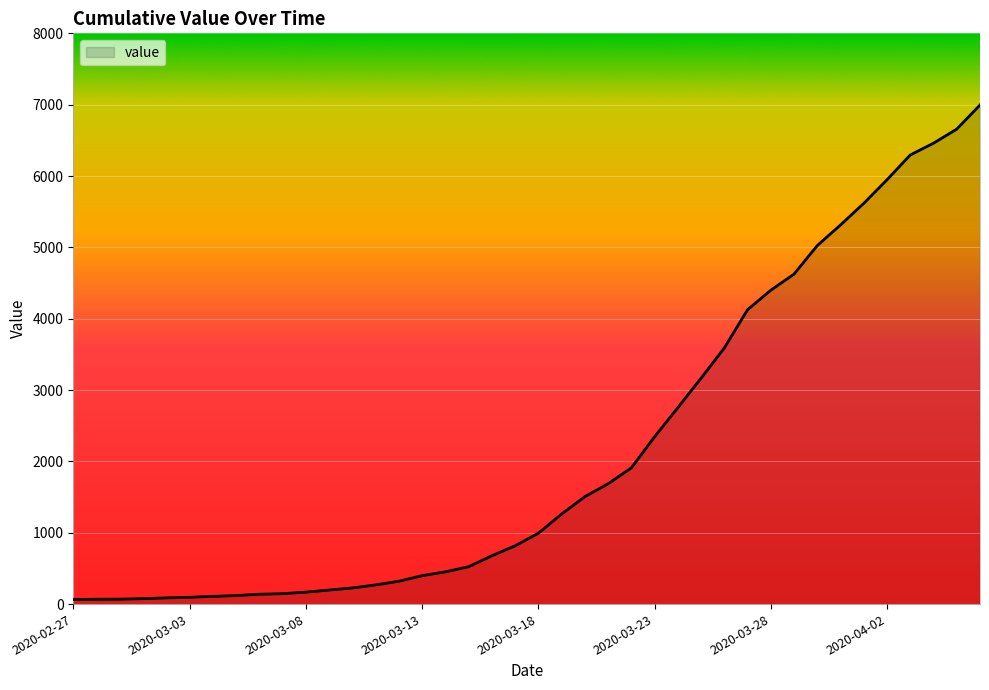

What is the difference between the maximum and minimum values?

6931